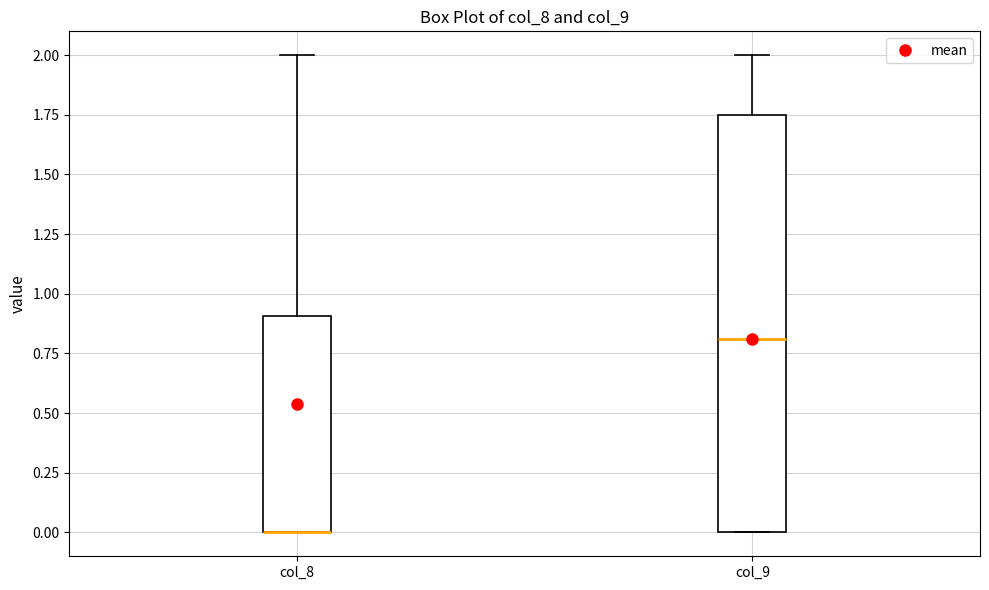

Reading left to right, read every box against the y-axis: the position of its median line, the range the box covers, and the ends of its whiskers. The values are not printed on the chart, so give them approximately, as read against the axis.

col_8: median 0.00 (drawn on the box's lower edge), box 0.00 to 0.90, whiskers 0.00 to 2.00
col_9: median 0.80, box 0.00 to 1.75, whiskers 0.00 to 2.00